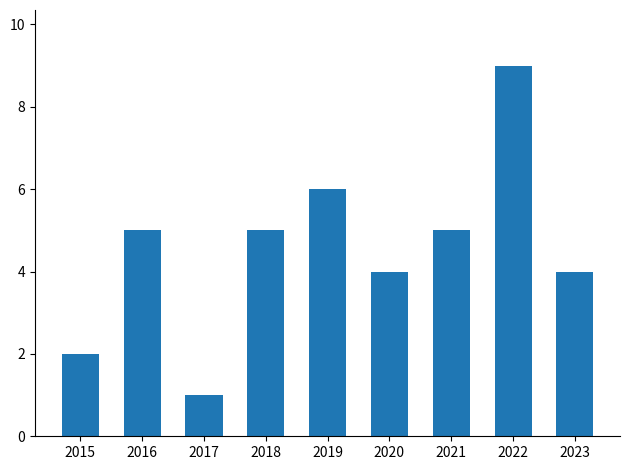

What is the difference between the second highest and minimum values?

5